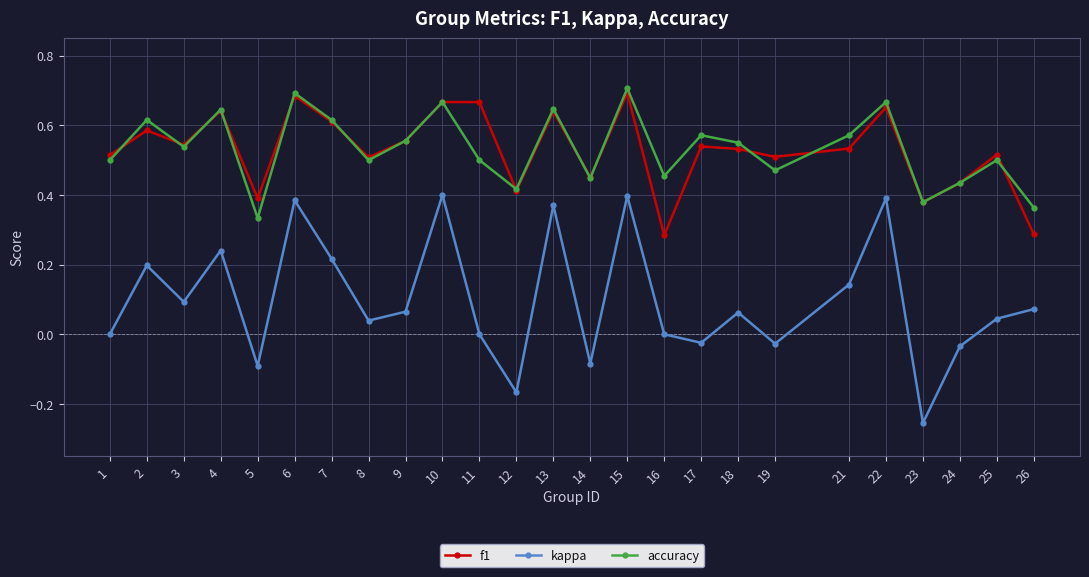

What is the sum of all kappa values?

2.4